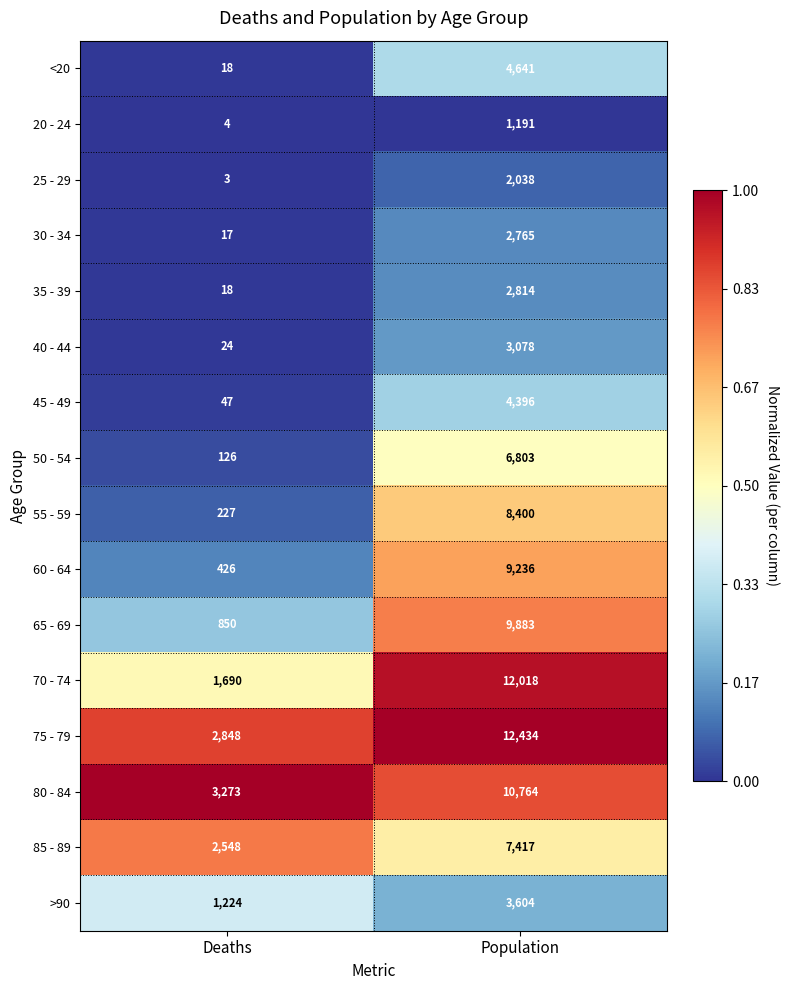

What value does the <20 series have at Deaths?

18